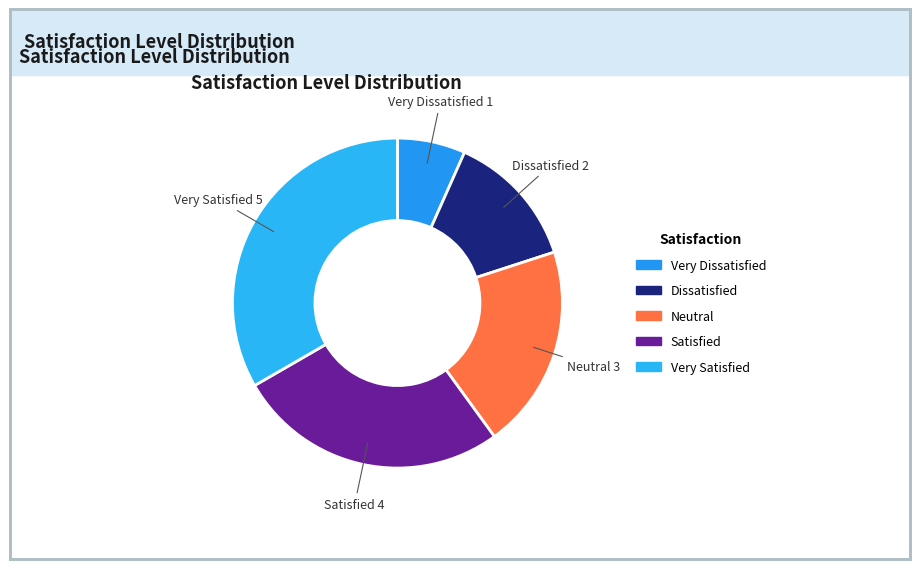

The Neutral slice represents 29% of the pie. True or false?

False